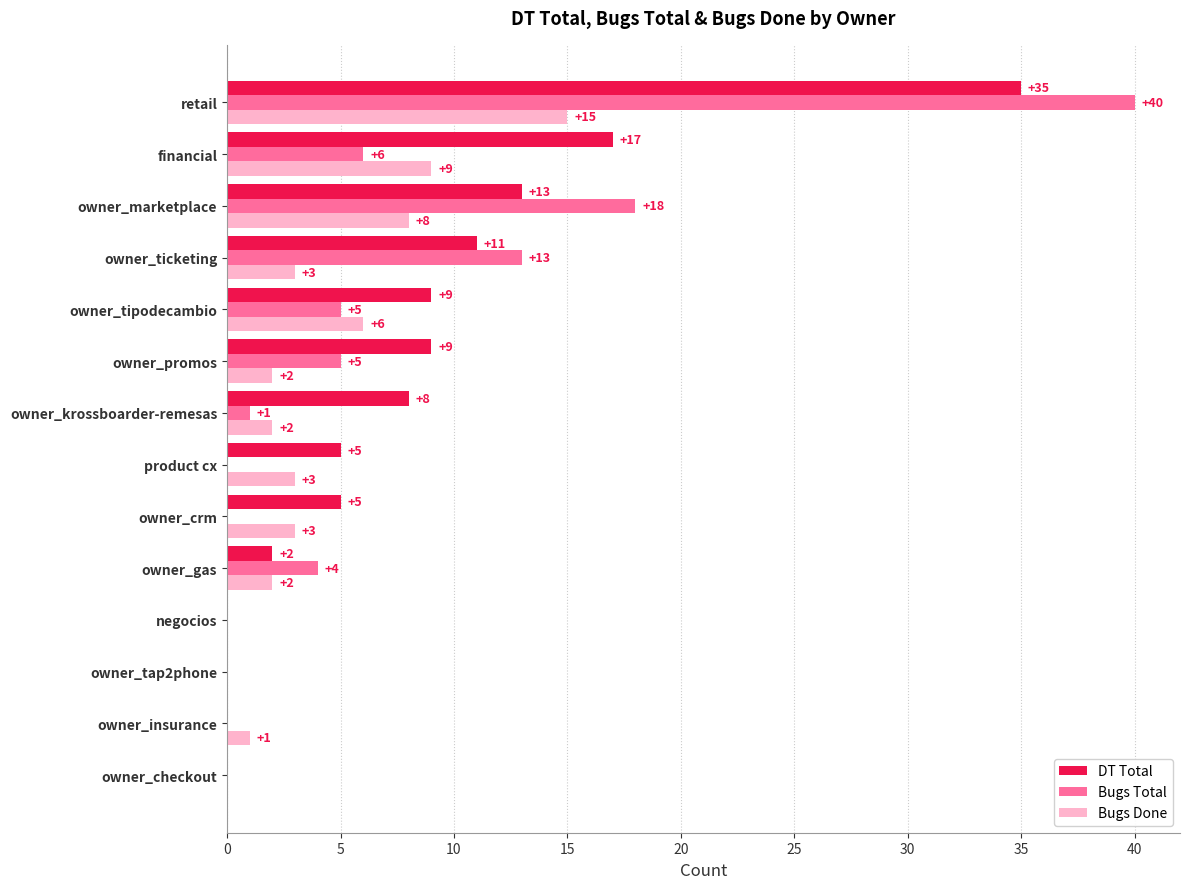

Which series changed the most between owner_insurance and owner_tipodecambio?

DT Total